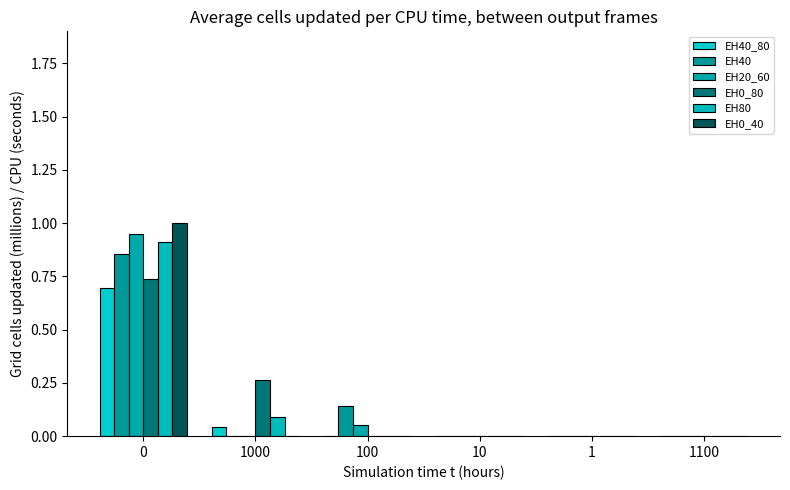

Reading left to right, transcribe all the data shown in this chart.

EH40_80: 0.7	0.0	0.0	0.0	0.0	0.0
EH40: 0.9	0.0	0.1	0.0	0.0	0.0
EH20_60: 0.9	0.0	0.1	0.0	0.0	0.0
EH0_80: 0.7	0.3	0.0	0.0	0.0	0.0
EH80: 0.9	0.1	0.0	0.0	0.0	0.0
EH0_40: 1.0	0.0	0.0	0.0	0.0	0.0